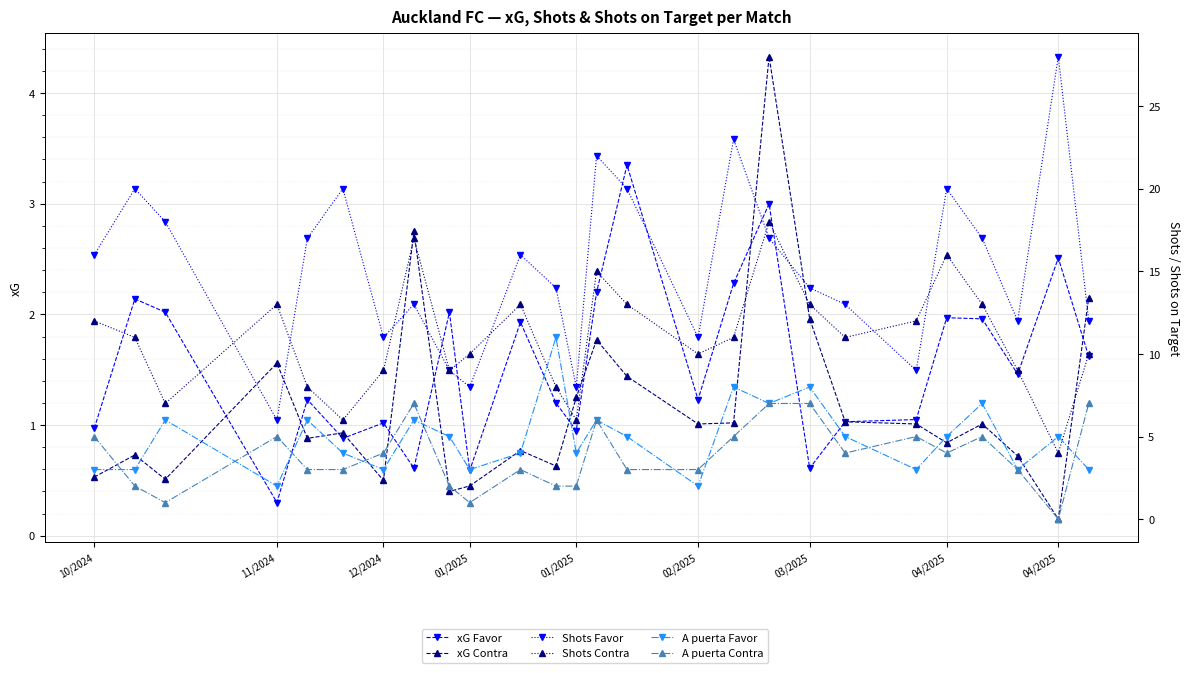

Is it true that A puerta Contra equals 5.1 at 01/2025?

False